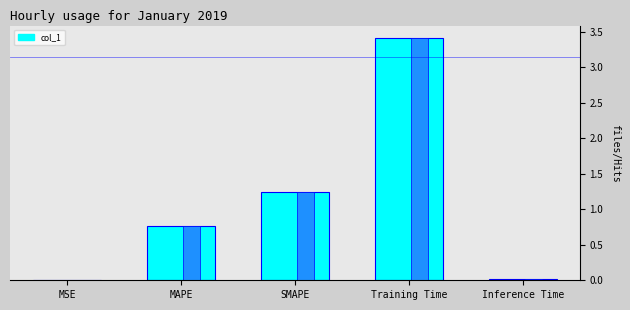

Between MAPE and Inference Time, which is larger?

MAPE